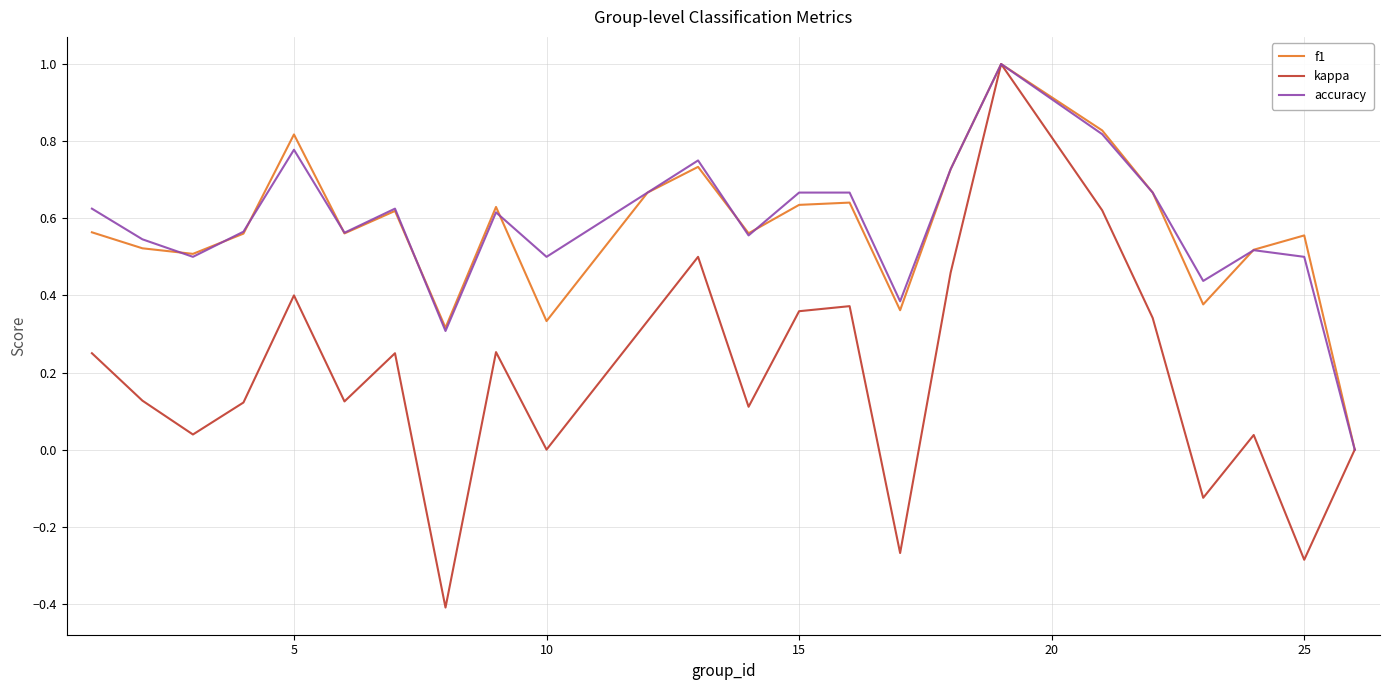

What is the minimum value shown in the chart?

-0.4